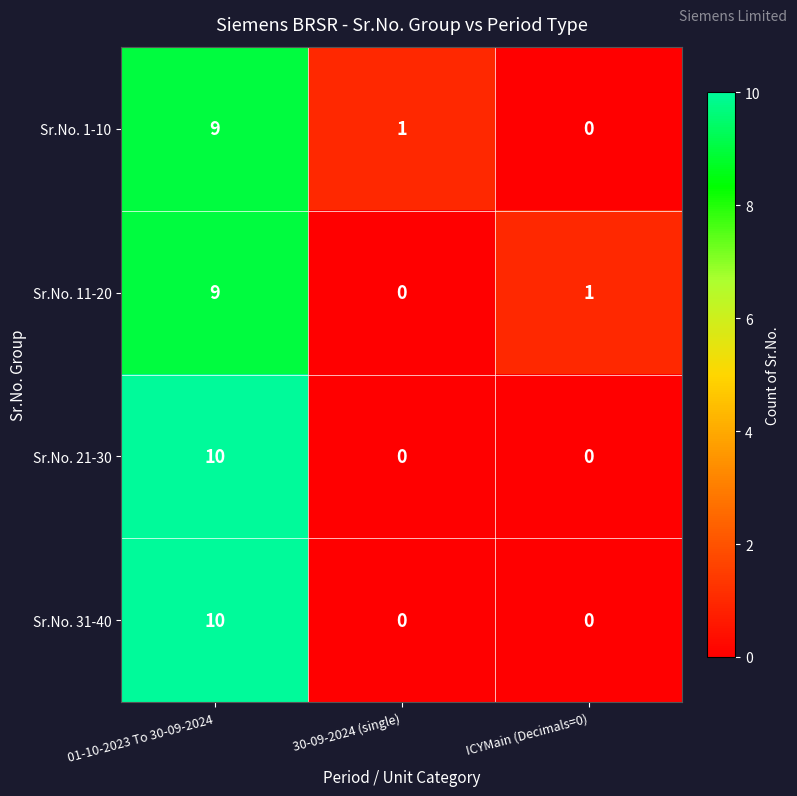

How many categories are shown in the chart?

3